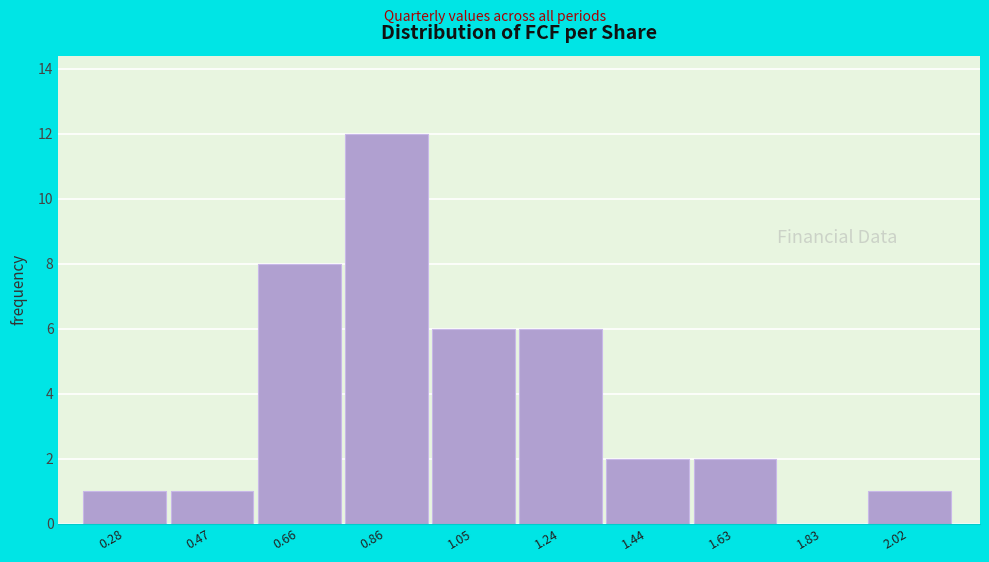

Reading left to right, transcribe all the data shown in this chart.

0.28=1	0.47=1	0.66=8	0.86=12	1.05=6	1.24=6	1.44=2	1.63=2	1.83=0	2.02=1